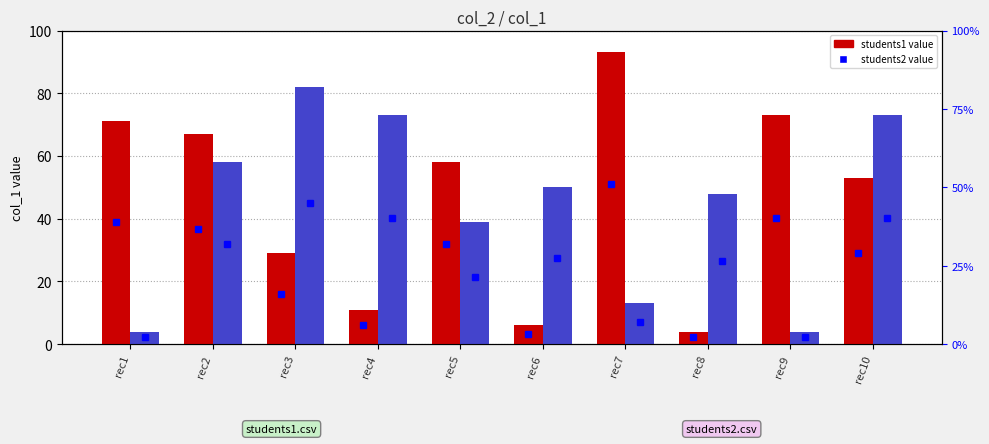

What is the difference between the students1 values at rec3 and rec8?

25